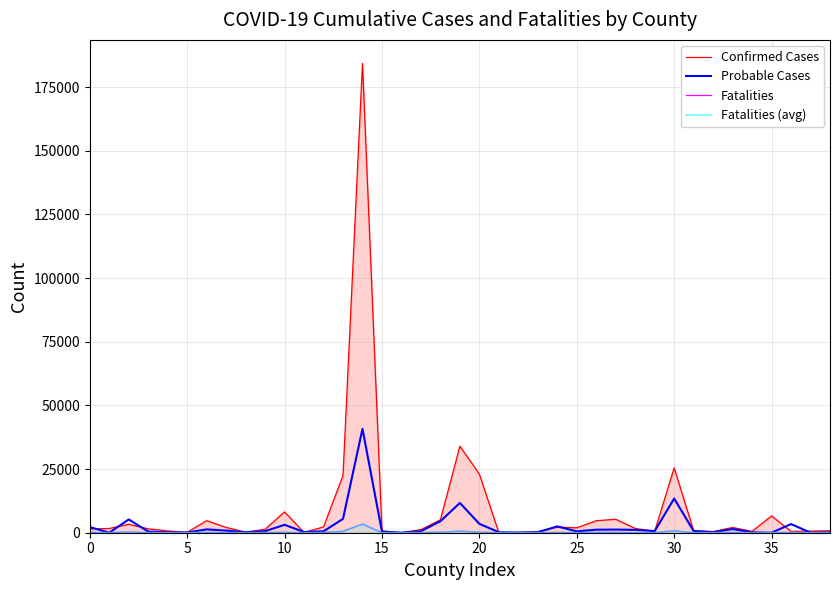

True or false: Confirmed Cases has more than 2 points higher than both neighbors.

True